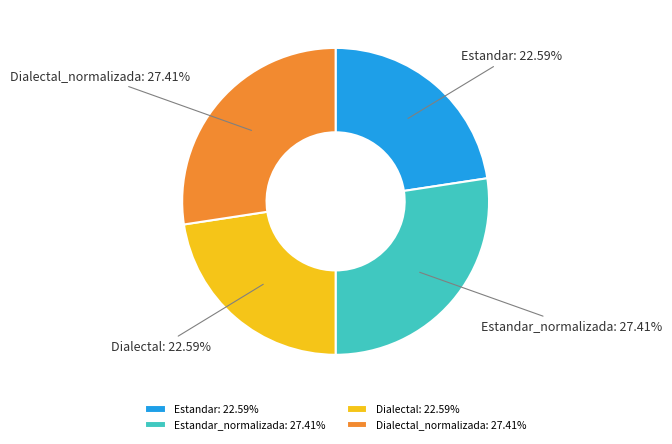

Is there a majority slice in this chart?

No